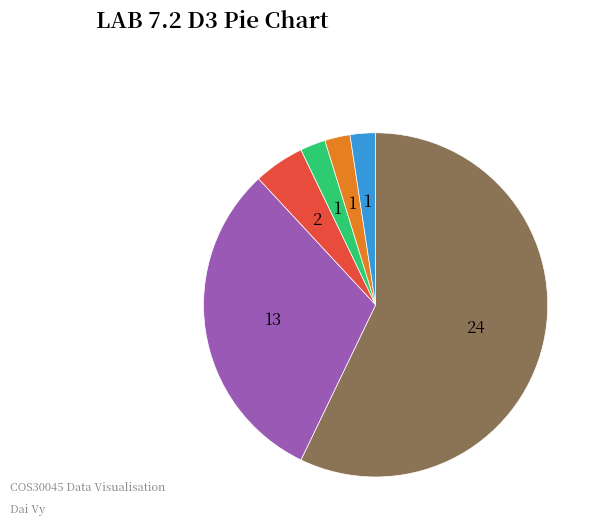

Is there a majority slice in this chart?

Yes